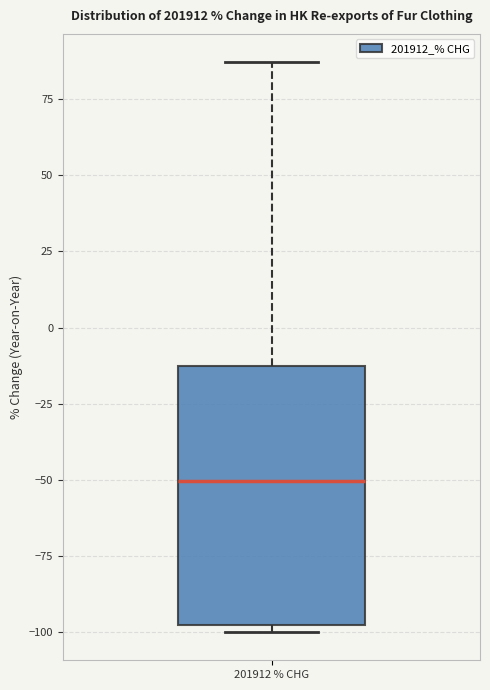

Transcribe this box plot: give where the median line is, the range the box spans, and where the two whiskers end, as read against the y-axis. The values are not printed on the chart, so give them approximately, as read against the axis.

median -50, box -100 to -15, whiskers -100 (just below the box's lower edge) to 85